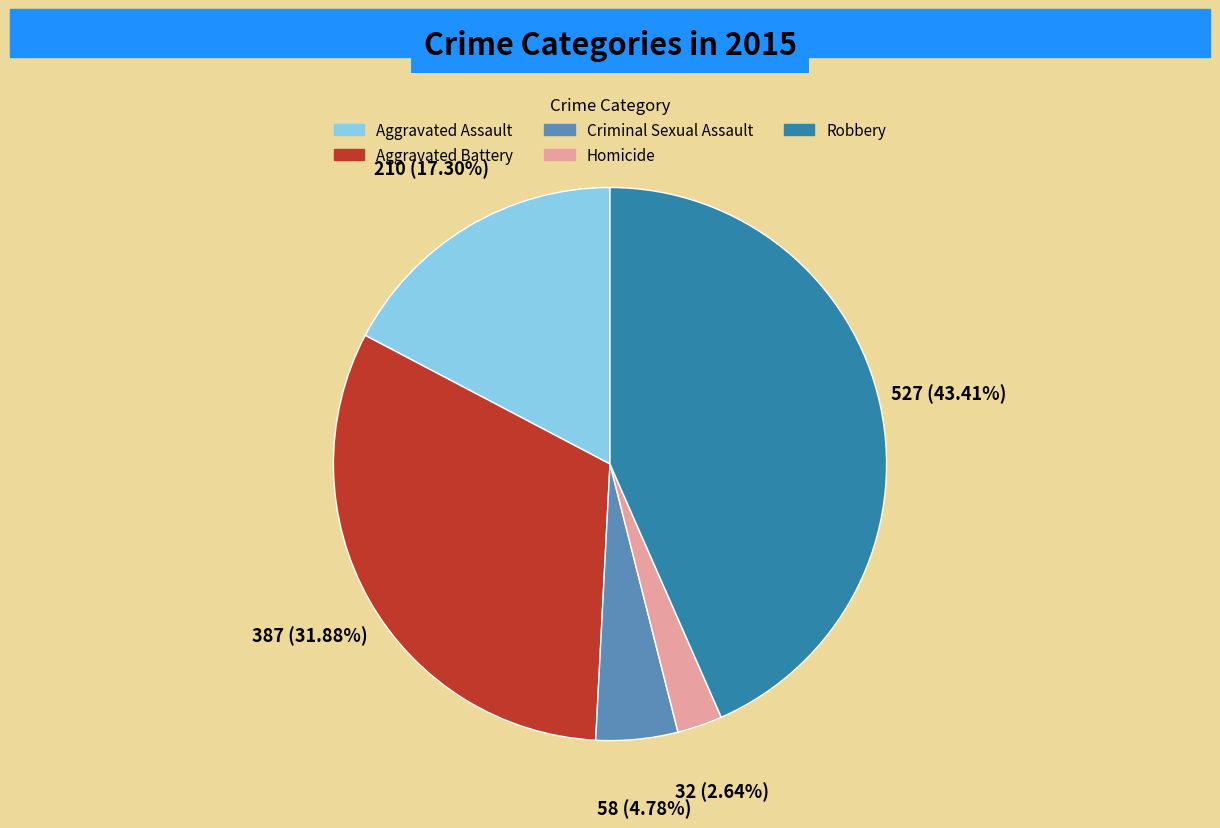

Which has a higher value, Homicide or Aggravated Battery?

Aggravated Battery